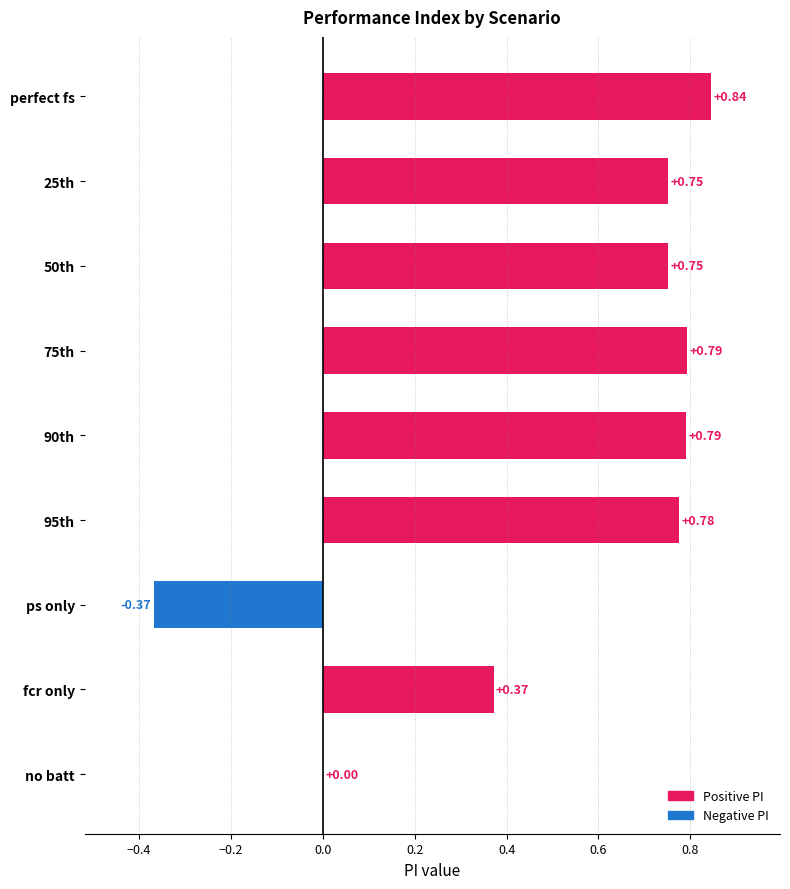

What is the sum of all values?

4.7